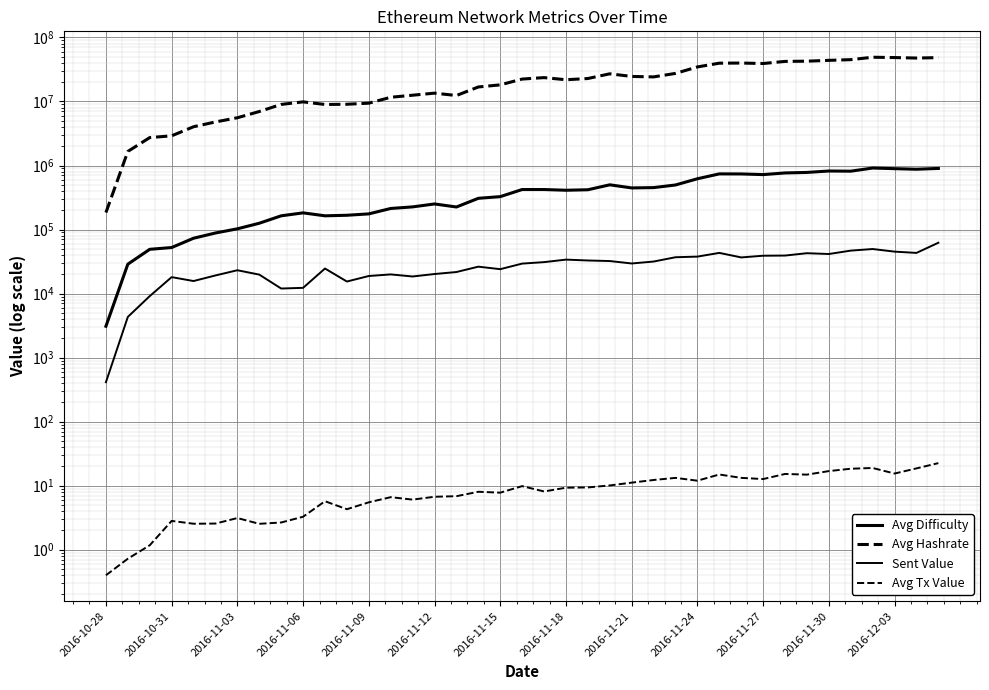

Rank the series at 17 from lowest to highest value.

Avg Tx Value, Sent Value, Avg Difficulty, Avg Hashrate